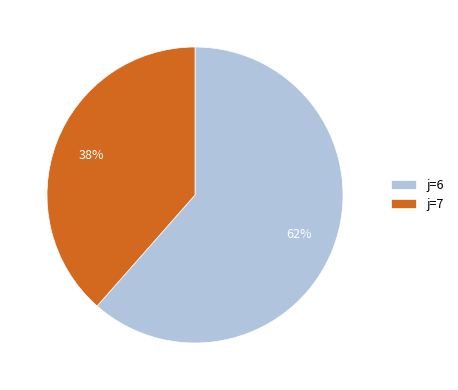

Rank the categories by value from highest to lowest.

j=6, j=7